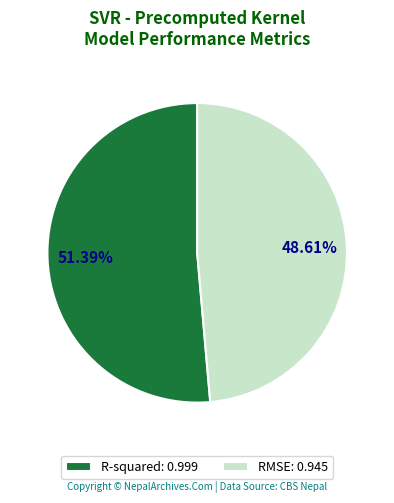

Do R-squared and RMSE together represent more than half of the pie?

Yes